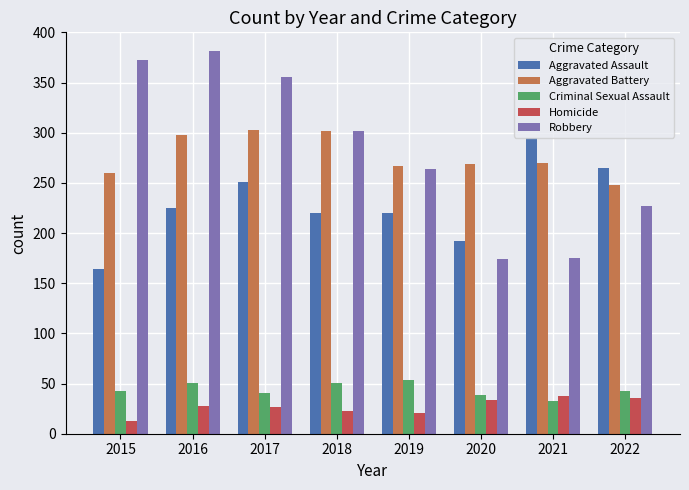

What is the difference between the highest and lowest values at 2022?

229